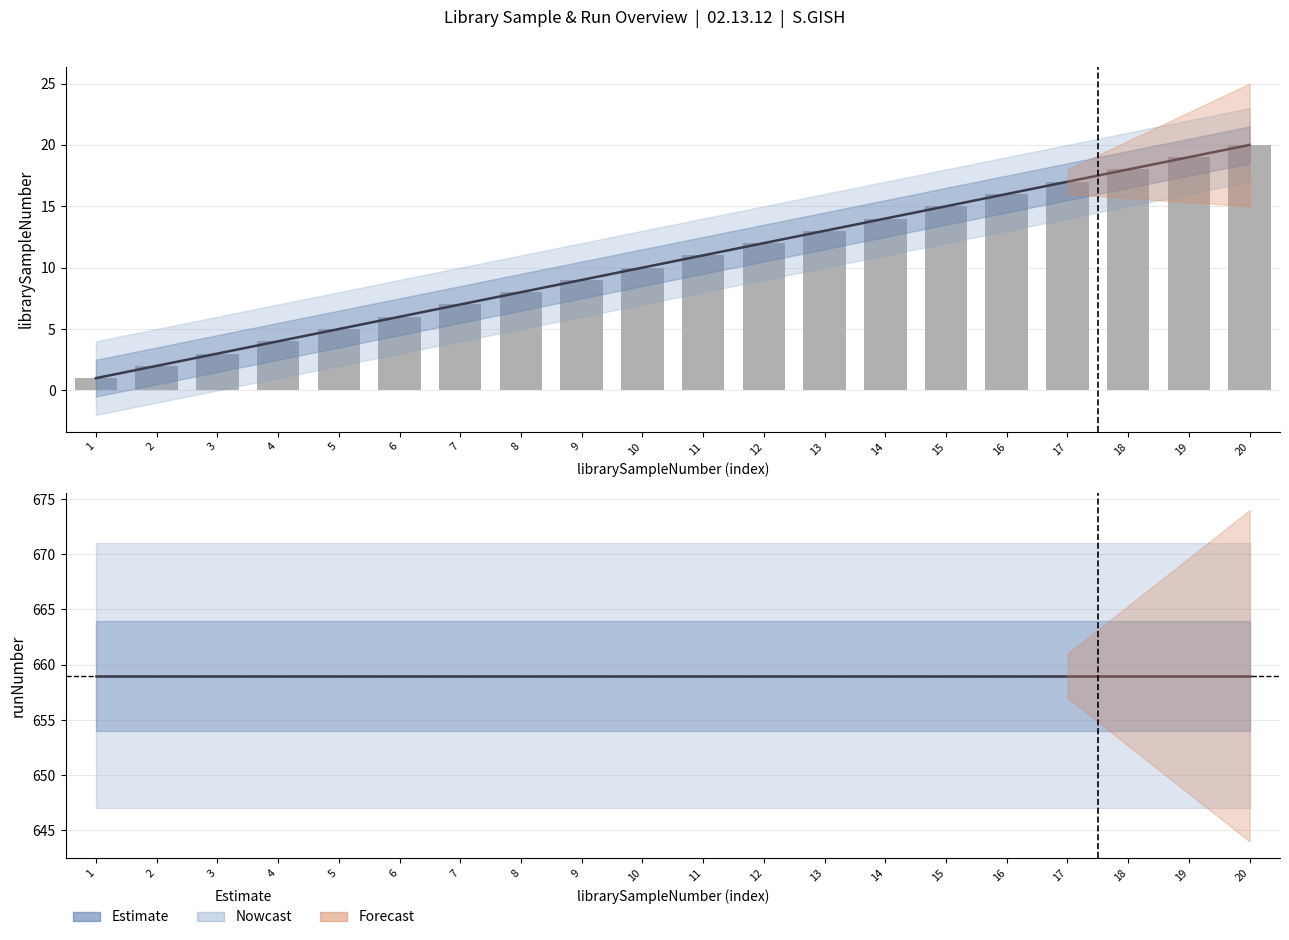

Is the value of Estimate at 2 greater than the value of librarySampleNumber (raw) at 20?

Yes